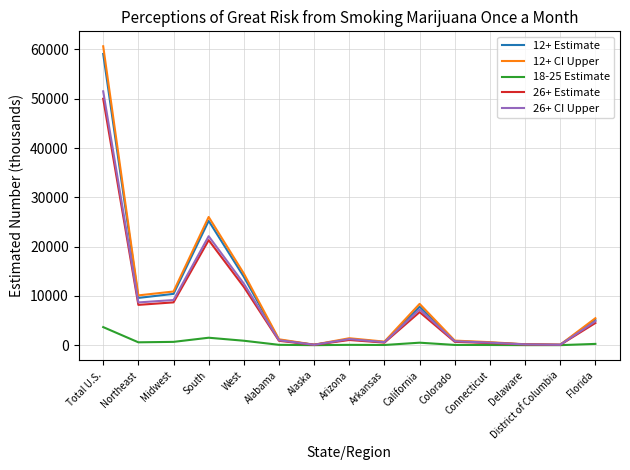

At which label is 18-25 Estimate closest to 1836?

South